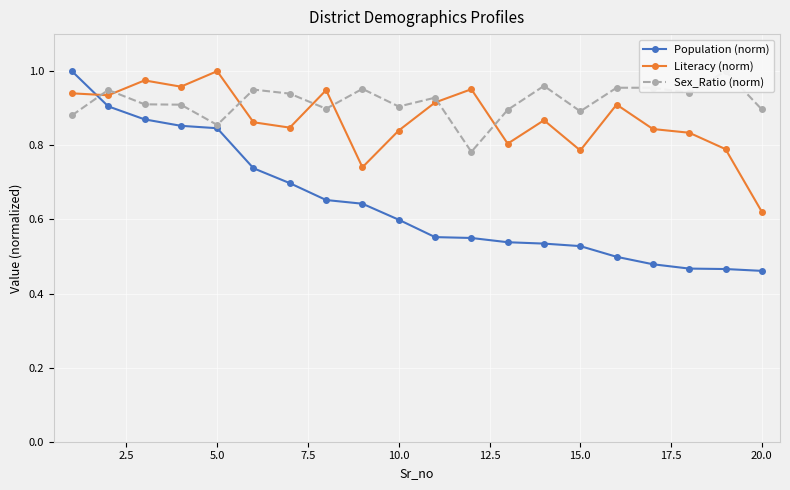

In Literacy (norm), how many points are higher than both neighbors (excluding endpoints)?

6